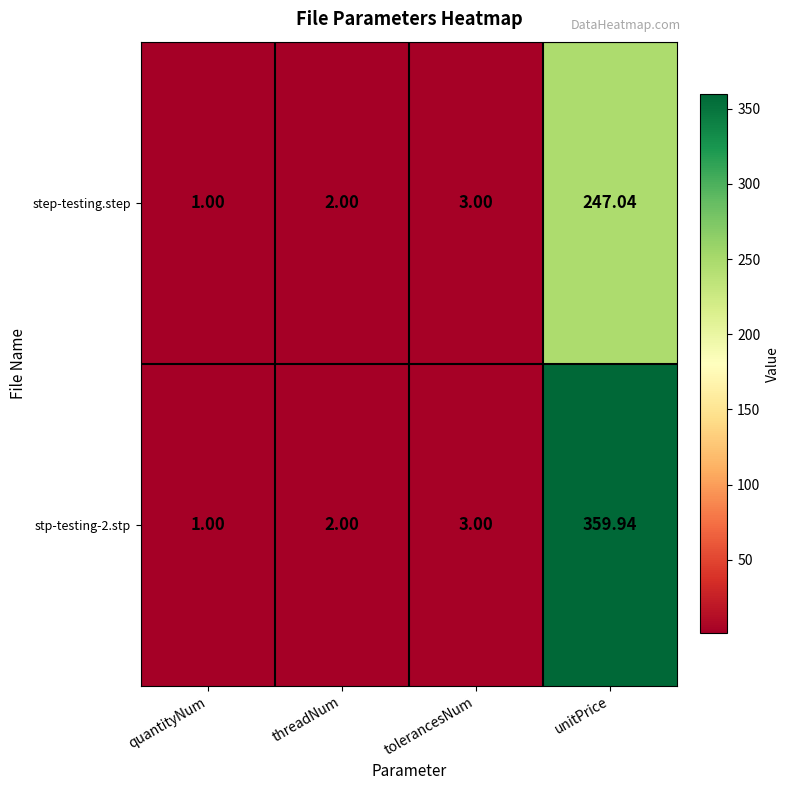

Where is step-testing.step nearest to the value 124?

tolerancesNum